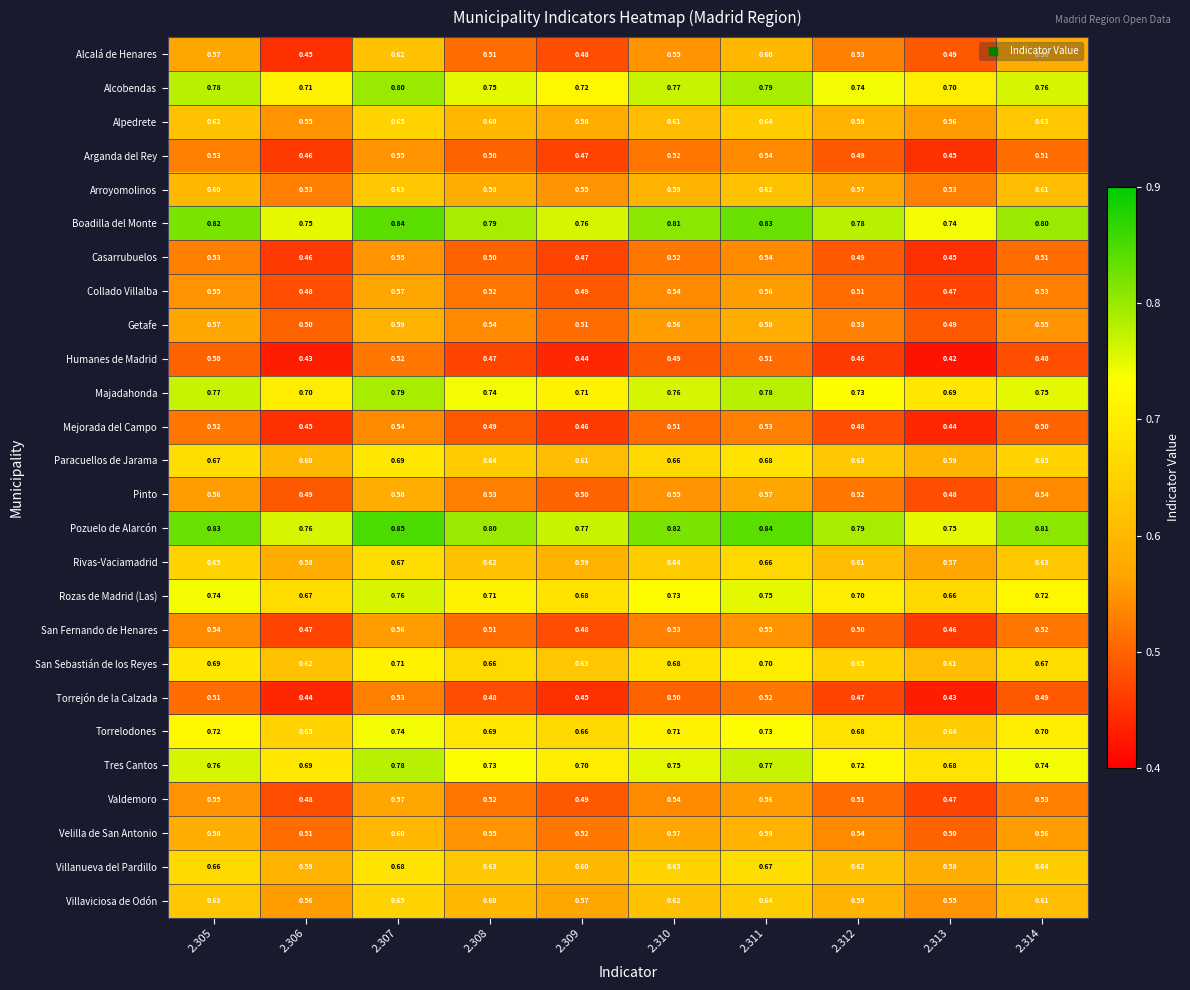

Which series has the largest range (max minus min)?

Alcalá de Henares